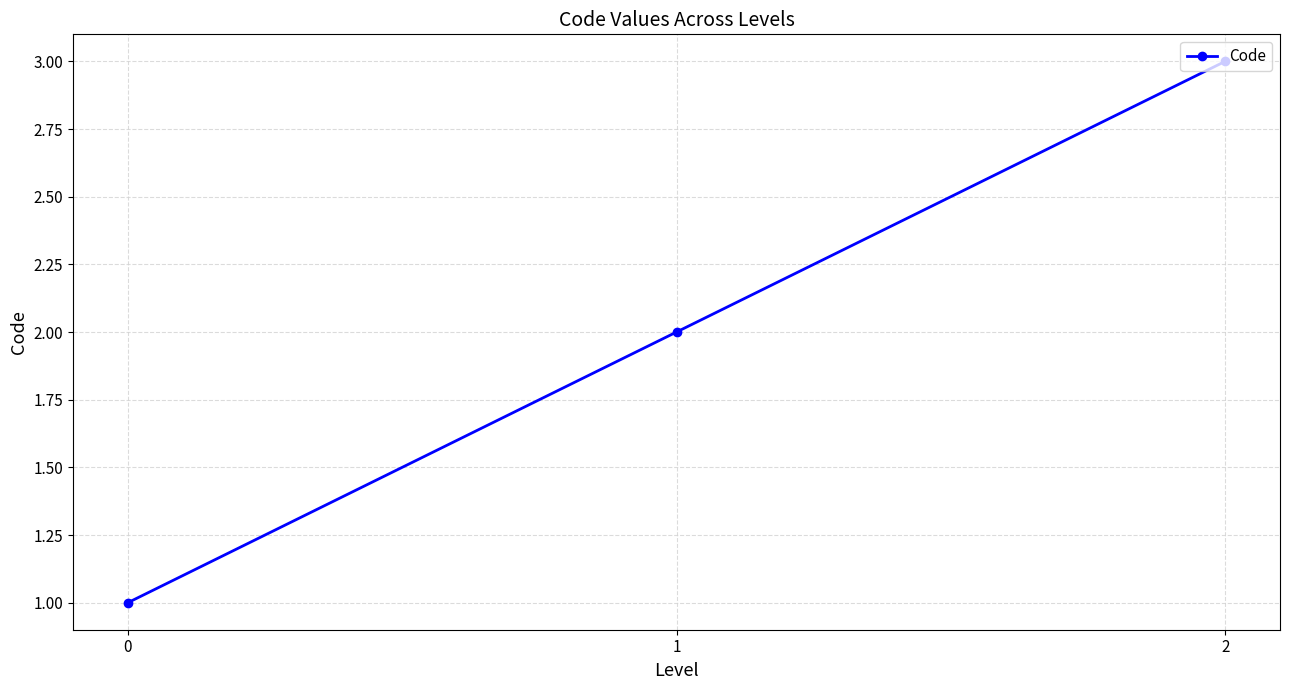

Rank the categories by value from lowest to highest.

0, 1, 2